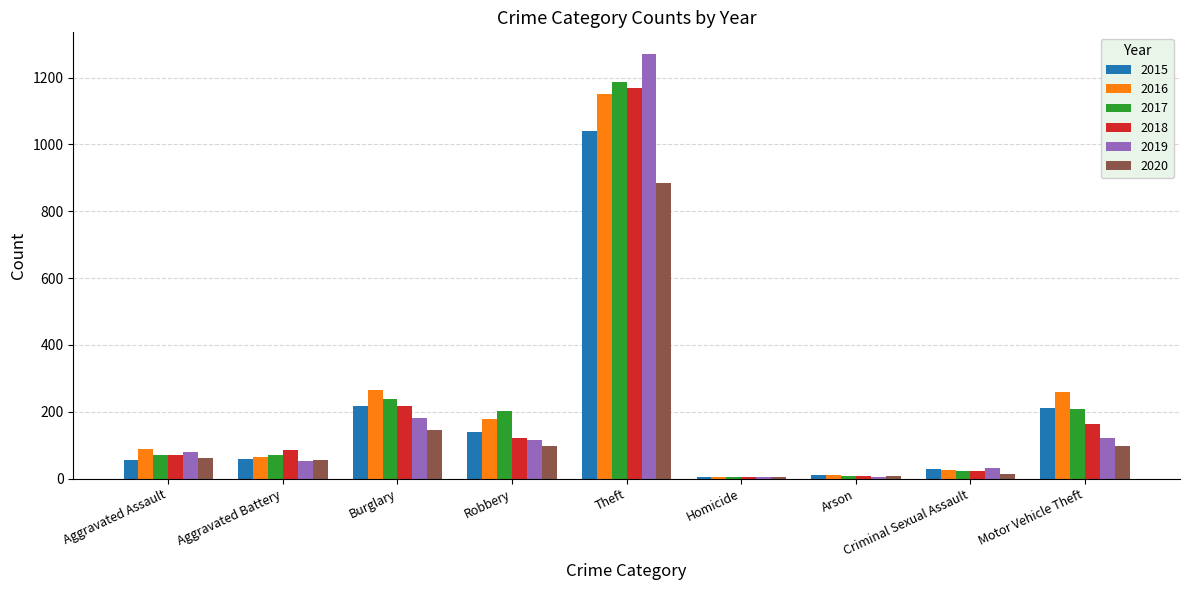

What is the sum of all 2016 values?

2050